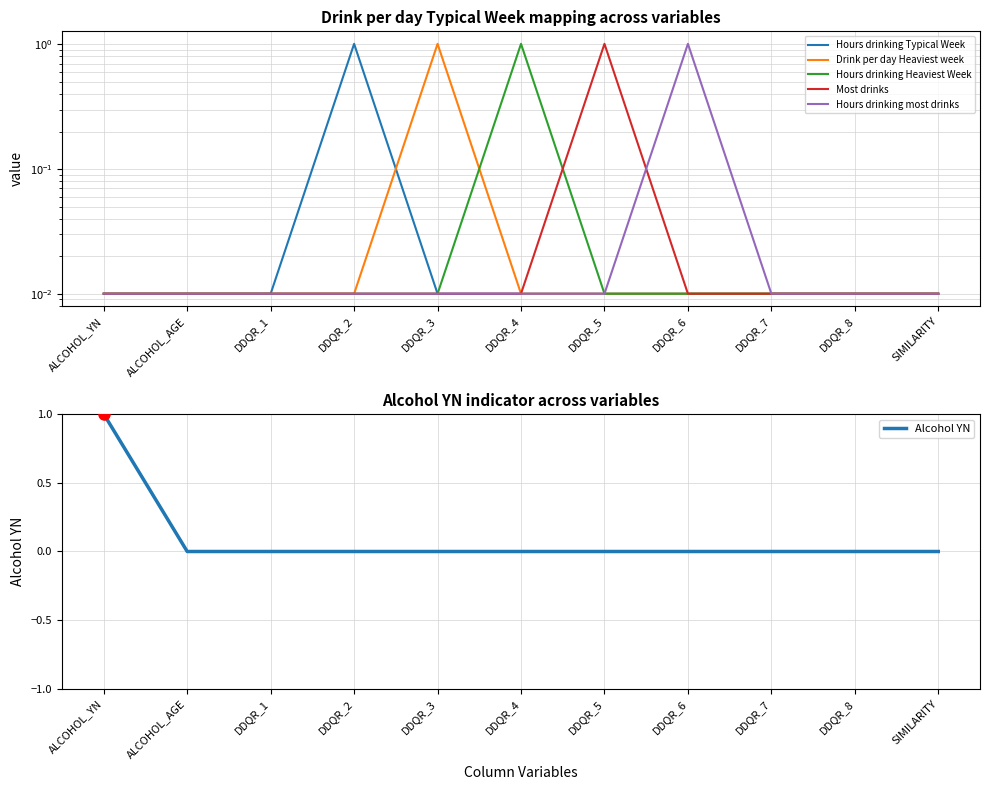

List the series in order of their peak value, highest first.

Hours drinking Typical Week, Drink per day Heaviest week, Hours drinking Heaviest Week, Most drinks, Hours drinking most drinks, Alcohol YN